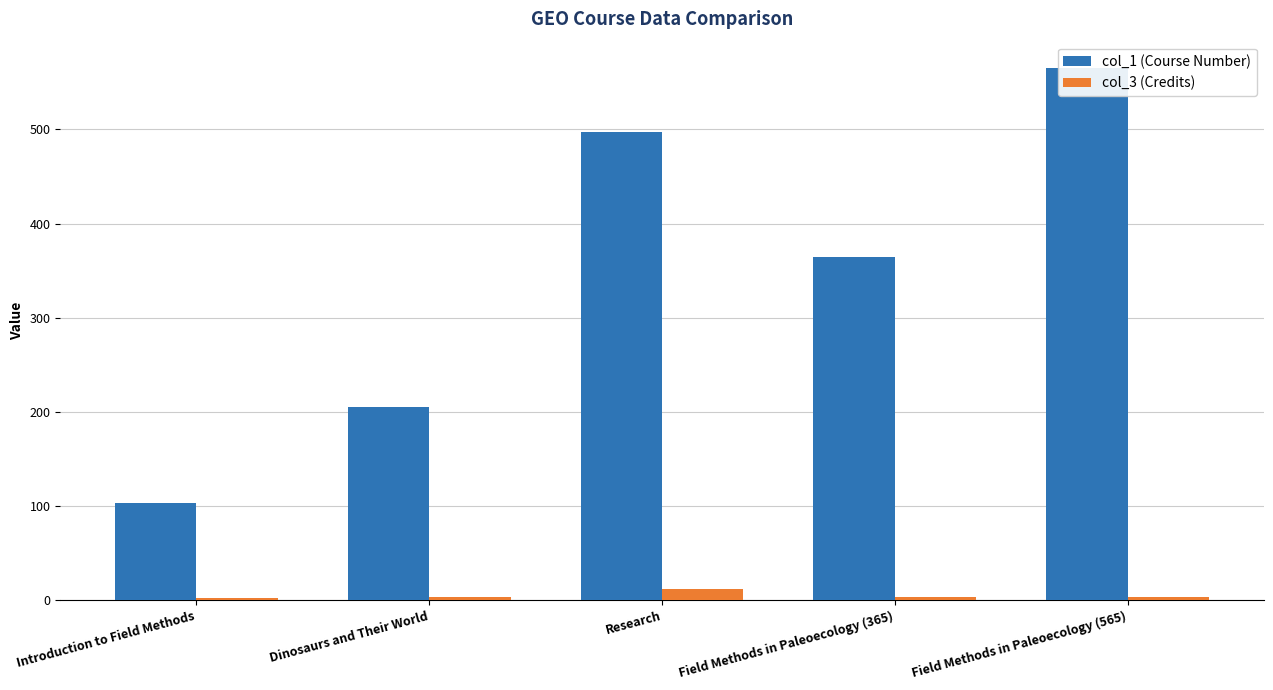

What are all the series names shown in the legend?

col_1 (Course Number), col_3 (Credits)